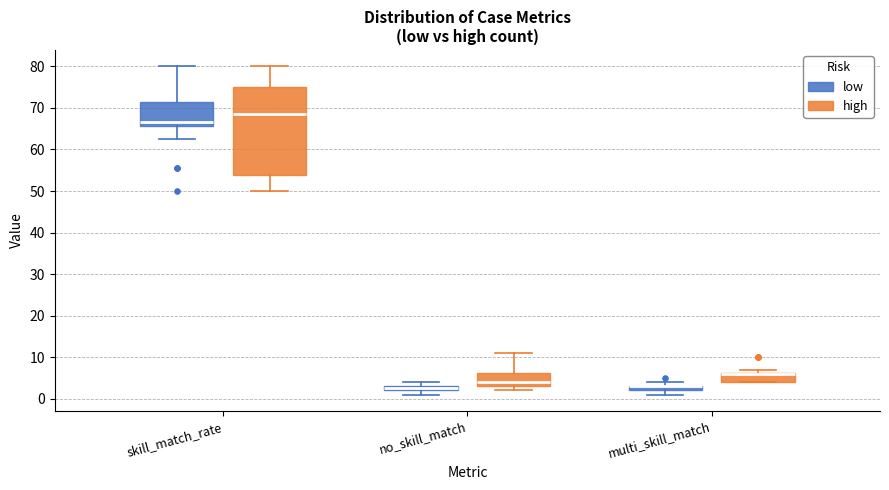

Which box is the tallest, from its lower edge to its upper edge?

skill_match_rate (high)